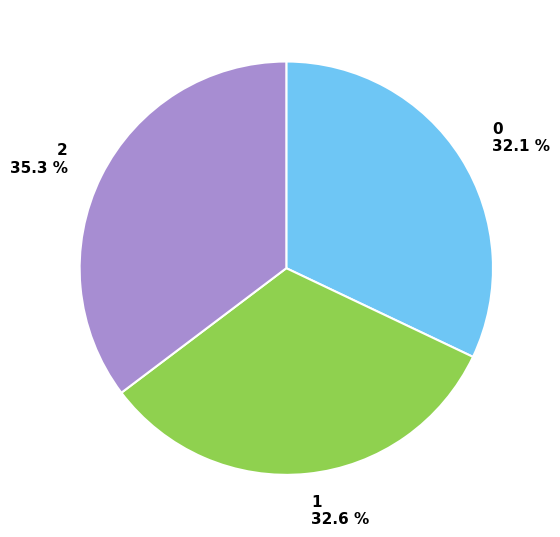

Is there any slice that represents more than half of the pie?

No